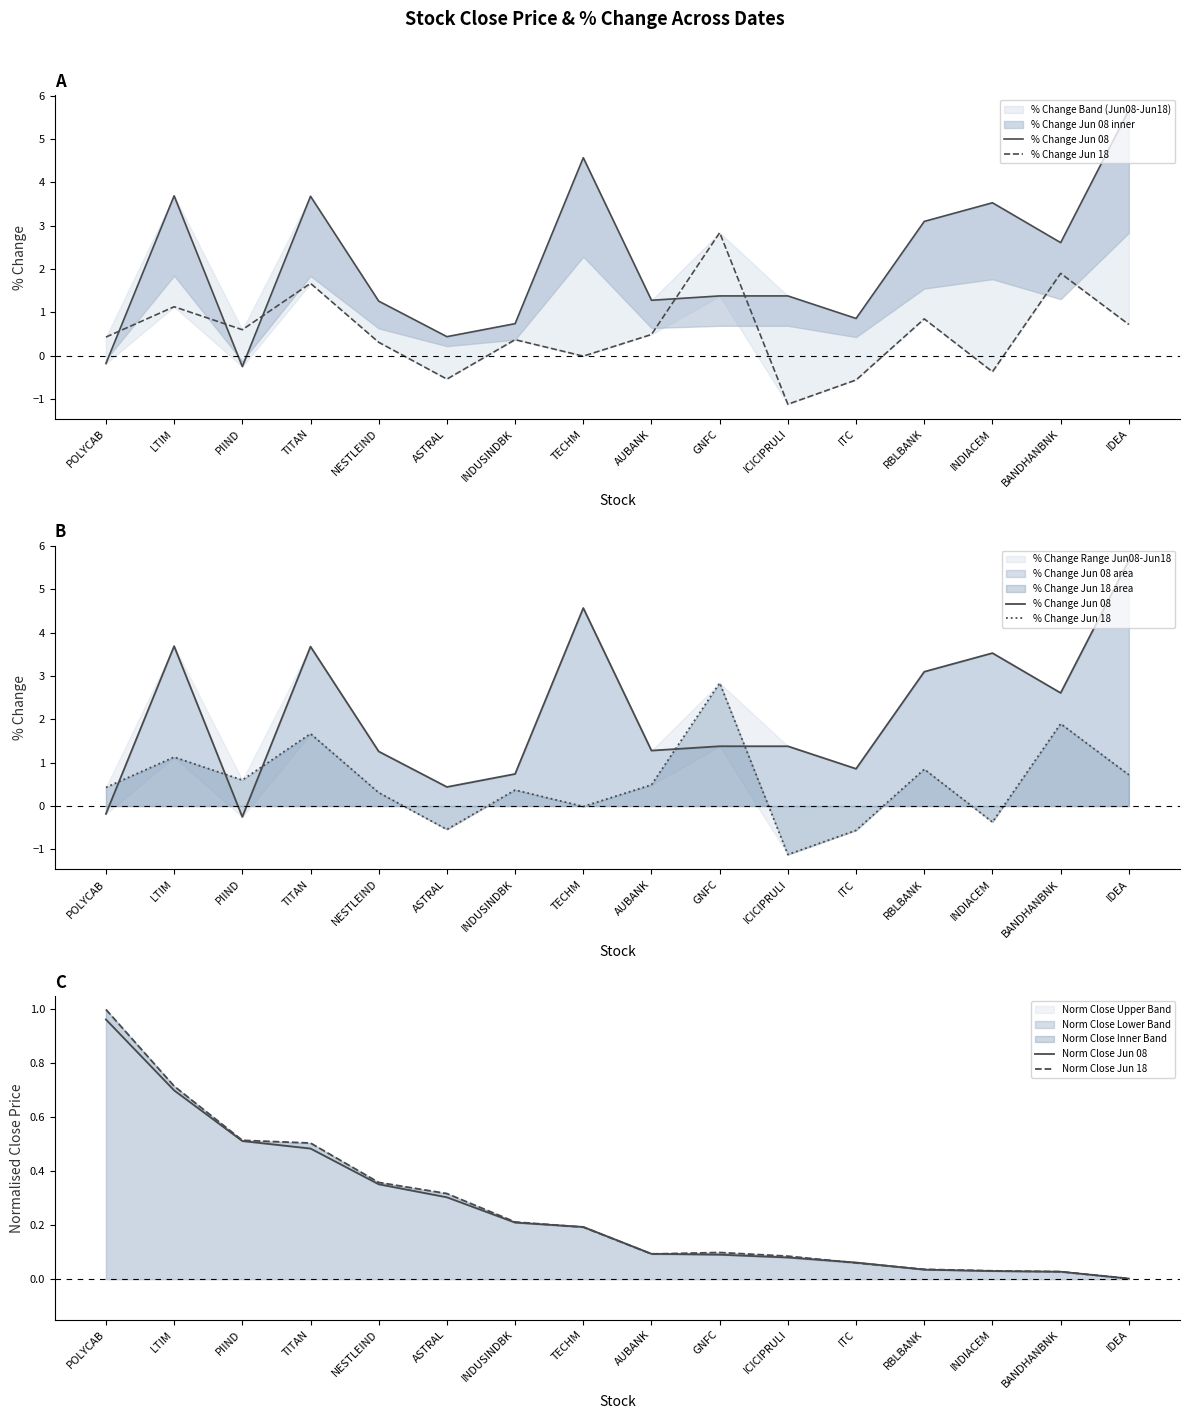

Reading left to right, what are all the values shown in this chart?

% Change Jun 08: -0.2	3.7	-0.2	3.7	1.3	0.4	0.7	4.6	1.3	1.4	1.4	0.9	3.1	3.5	2.6	5.7
% Change Jun 18: 0.4	1.1	0.6	1.7	0.3	-0.5	0.4	-0.0	0.5	2.8	-1.1	-0.6	0.8	-0.4	1.9	0.7
Norm Close Jun 08: 1.0	0.7	0.5	0.5	0.4	0.3	0.2	0.2	0.1	0.1	0.1	0.1	0.0	0.0	0.0	0.0
Norm Close Jun 18: 1.0	0.7	0.5	0.5	0.4	0.3	0.2	0.2	0.1	0.1	0.1	0.1	0.0	0.0	0.0	0.0